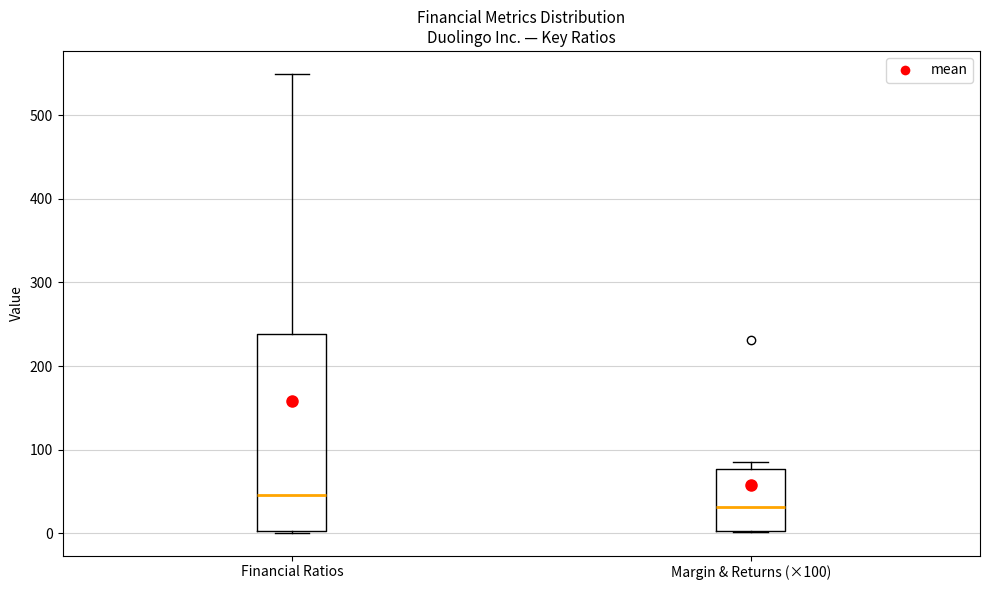

Reading left to right, read every box against the y-axis: the position of its median line, the range the box covers, and the ends of its whiskers. The values are not printed on the chart, so give them approximately, as read against the axis.

Financial Ratios: median 50, box 0 to 240, whiskers 0 to 550
Margin & Returns (×100): median 30, box 0 to 80, whiskers 0 to 90